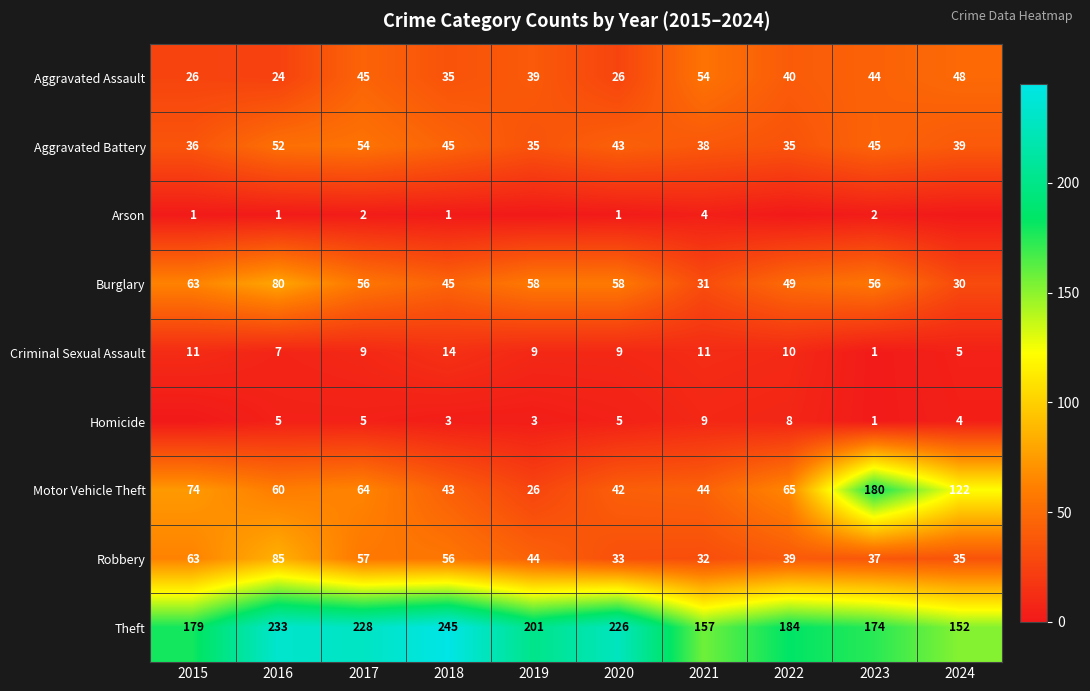

Rank the categories by Theft value from highest to lowest.

2018, 2016, 2017, 2020, 2019, 2022, 2015, 2023, 2021, 2024